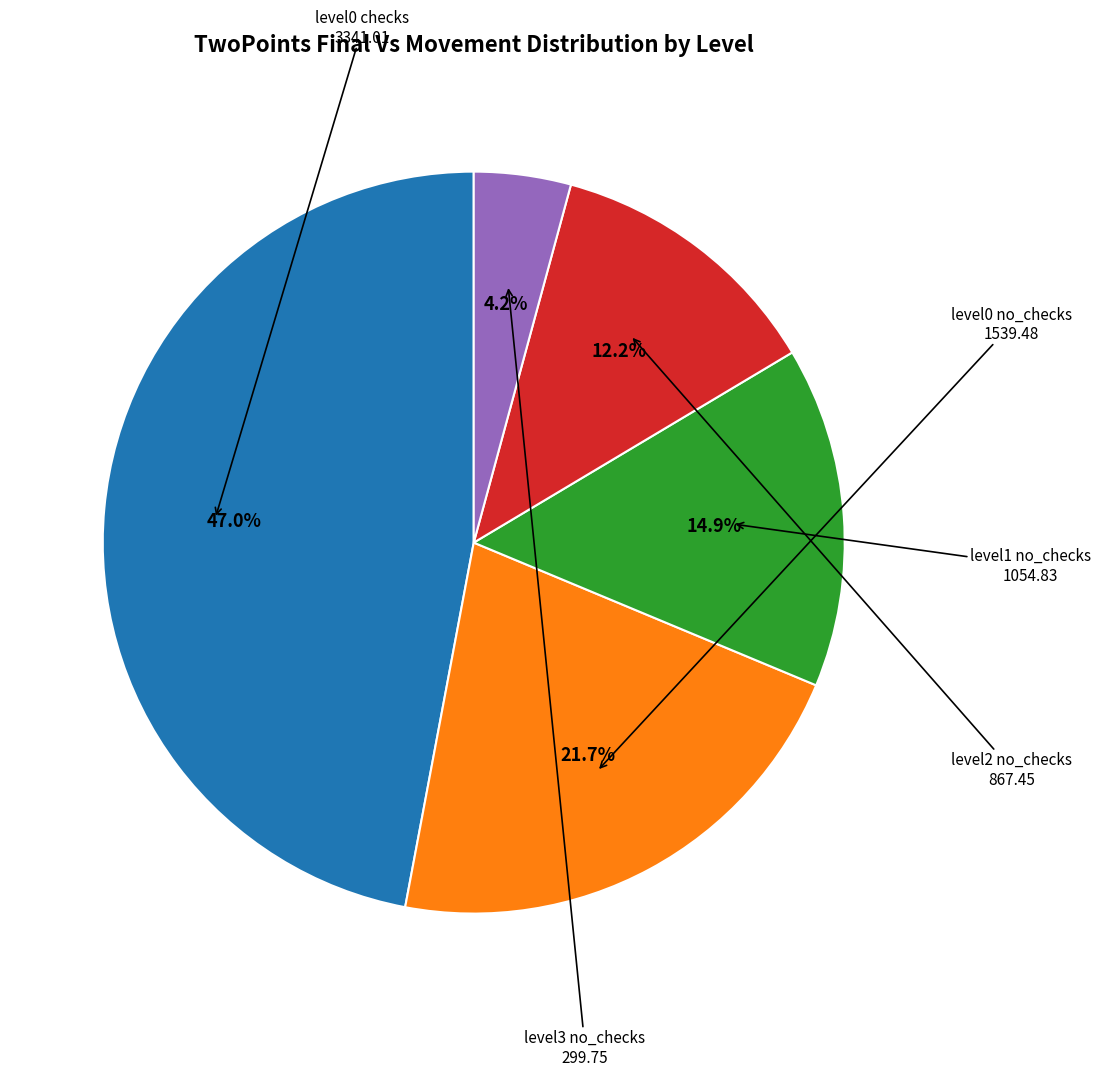

Count the number of slices in the pie.

5